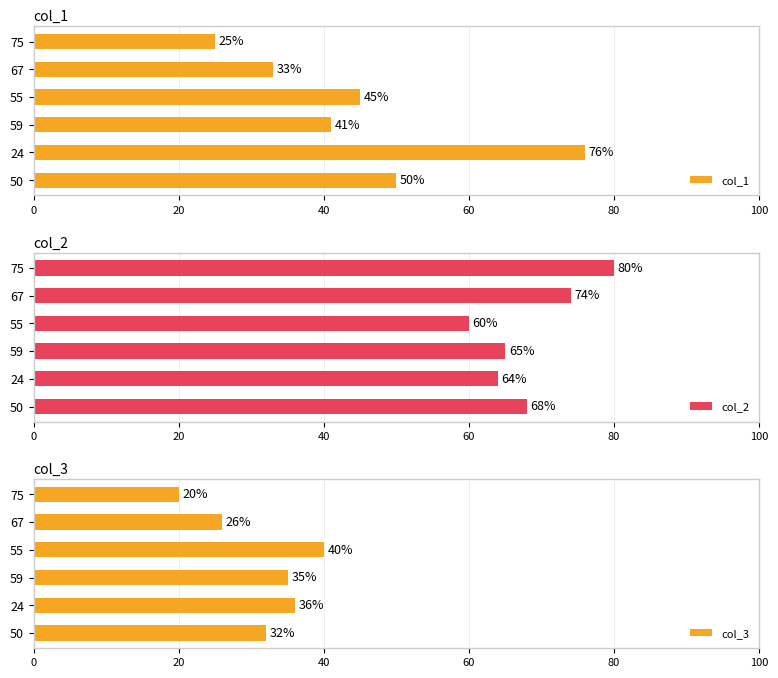

Rank the categories by col_1 value from highest to lowest.

24, 50, 55, 59, 67, 75